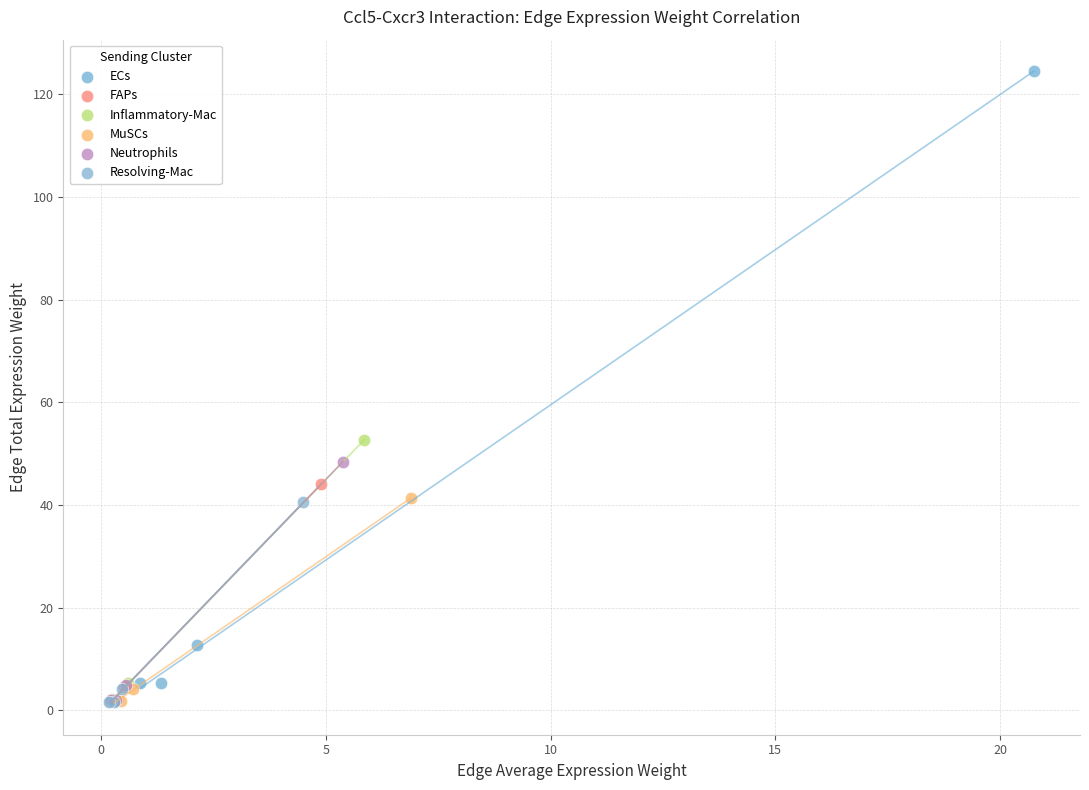

Which series has the widest spread of Y values?

ECs